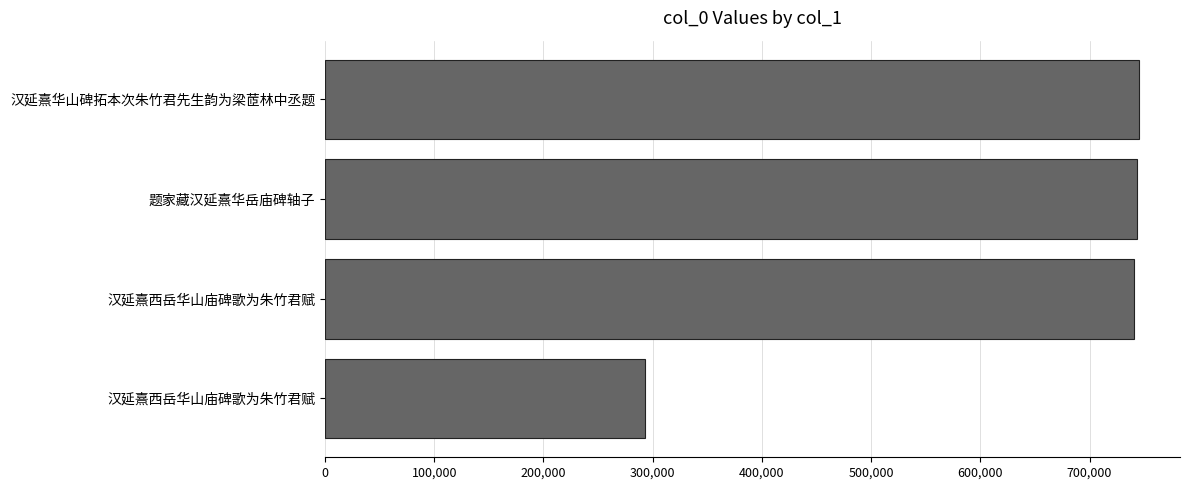

What is the difference between the maximum and minimum values?

452083